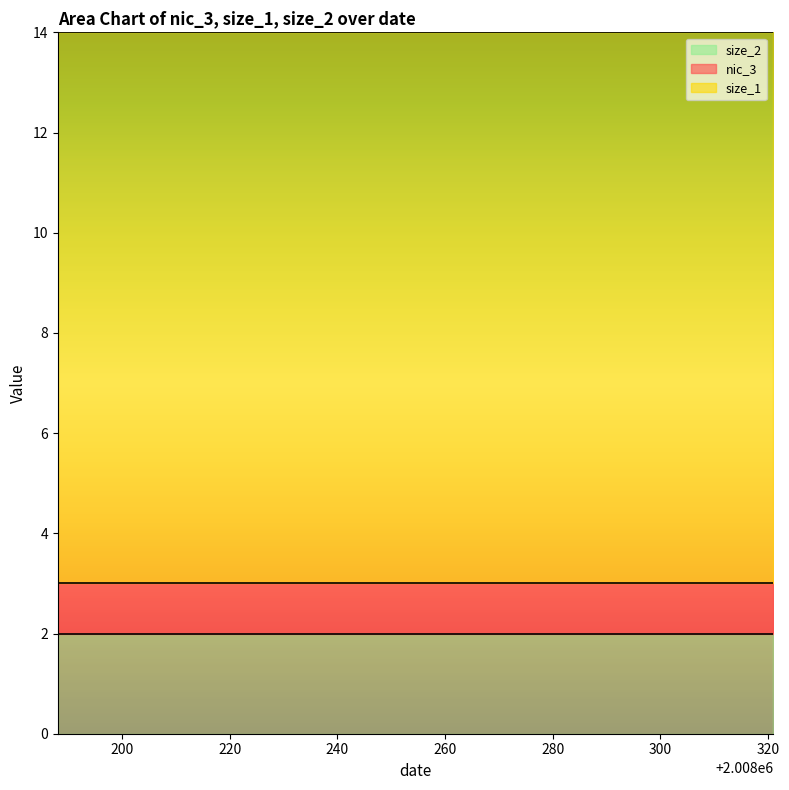

What is the sum of all size_1 values?

209